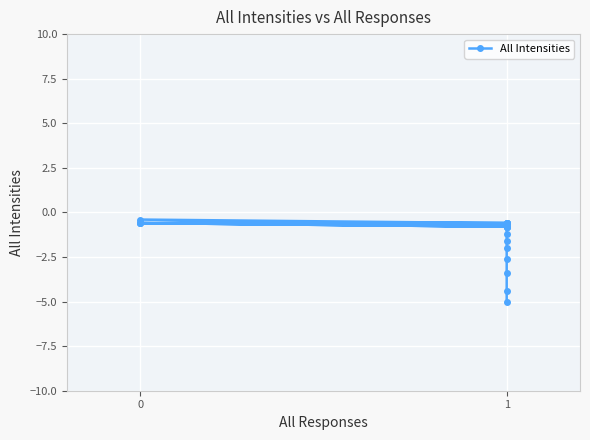

How many interior local peaks (higher than both neighbors) does the data have?

2